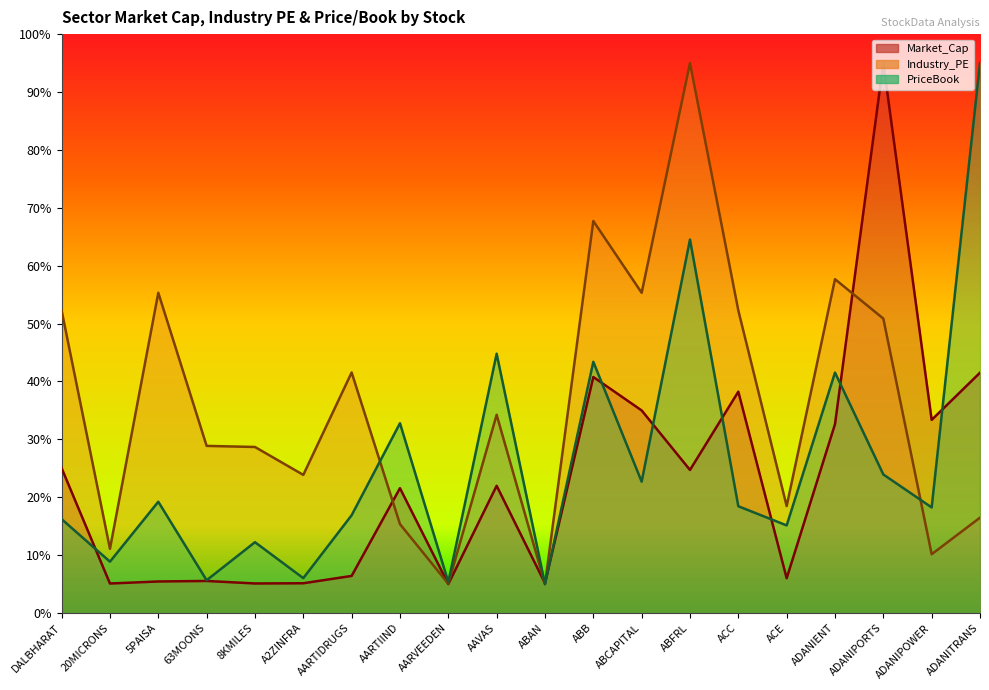

At which category does the chart reach its minimum across all series?

AARVEEDEN